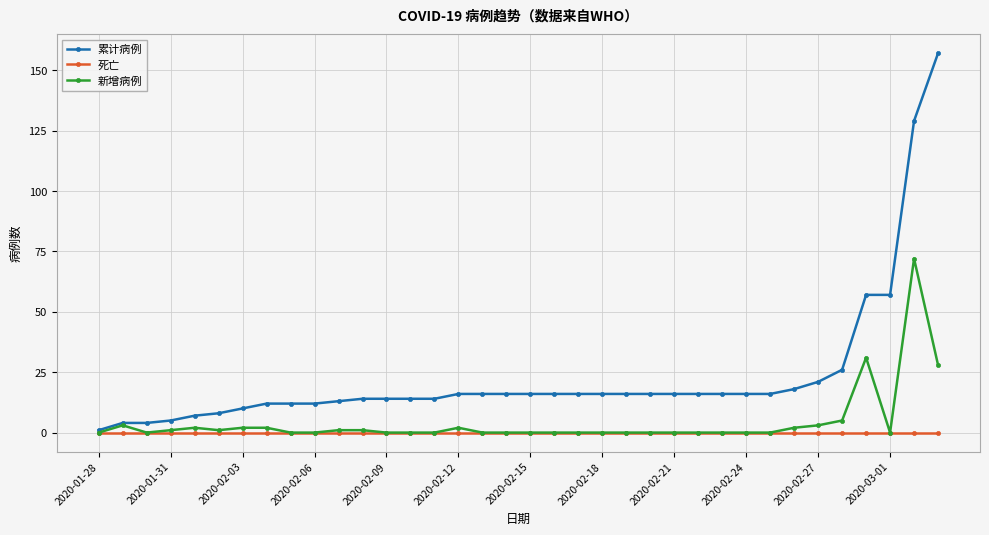

List the series in order of their peak value, highest first.

累计病例, 新增病例, 死亡